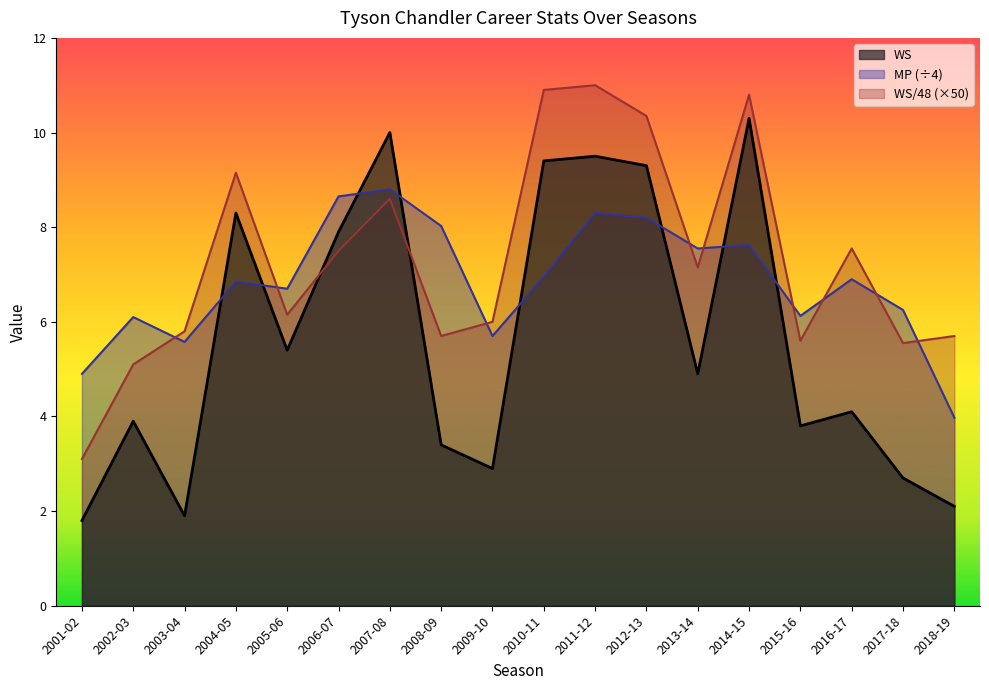

What value does the WS/48 (×50) series have at 2009-10?

6.0